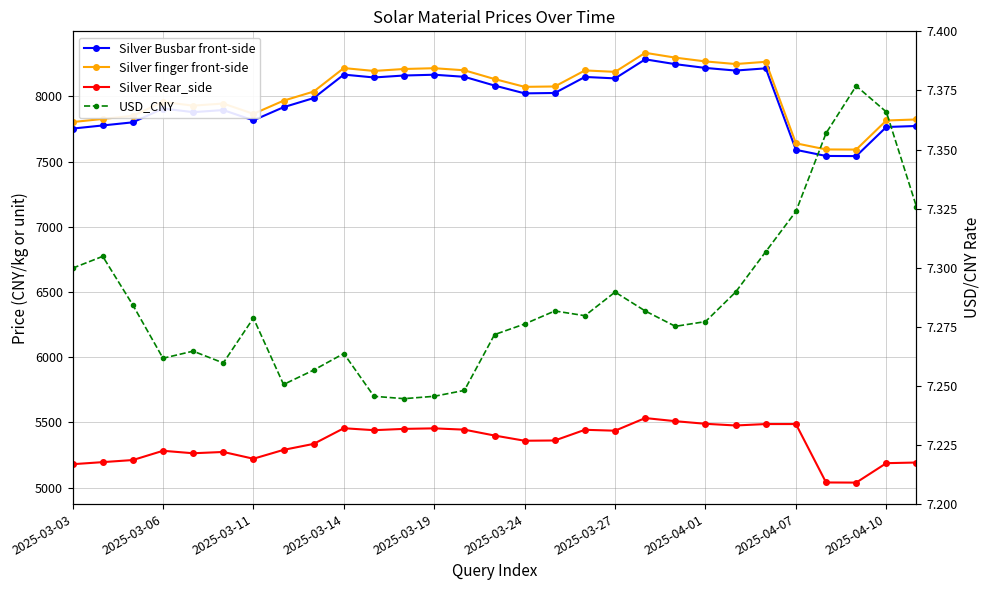

What is the average value of the Silver Rear_side series?

5342.3